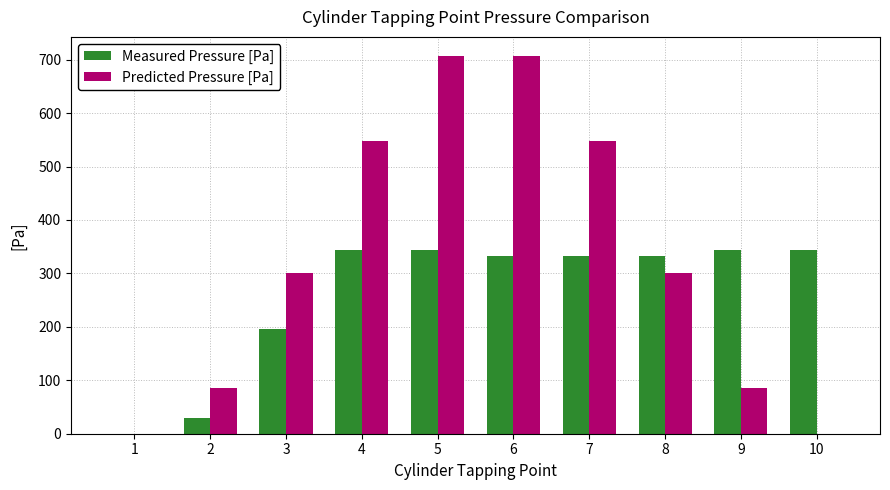

Which series changed the most between 1 and 10?

Measured Pressure [Pa]